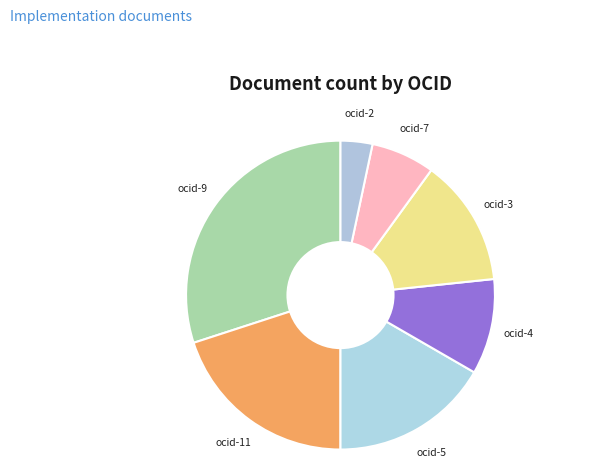

Which slice is the largest?

ocds-mfx54g-9